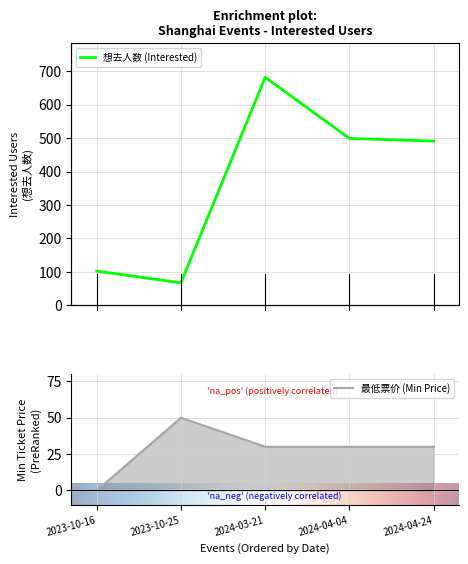

List the labels in order of value, smallest first.

2023-10-25, 2023-10-16, 2024-04-24, 2024-04-04, 2024-03-21